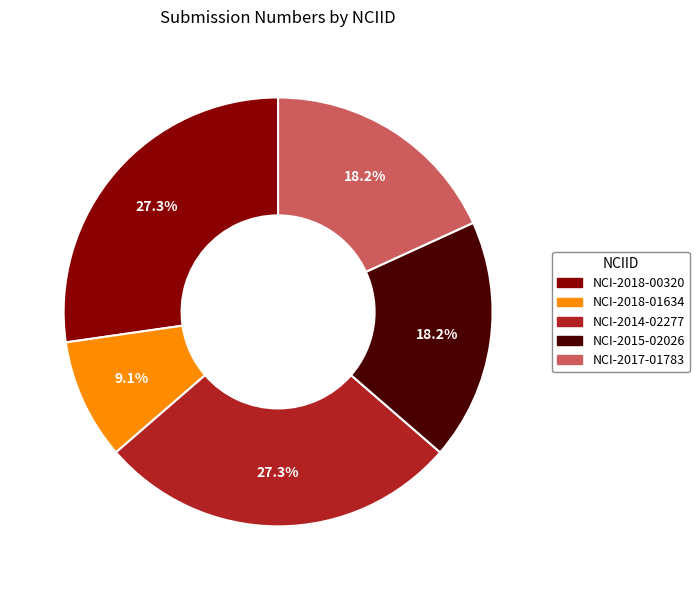

What percentage is NOT represented by NCI-2017-01783?

81.8%